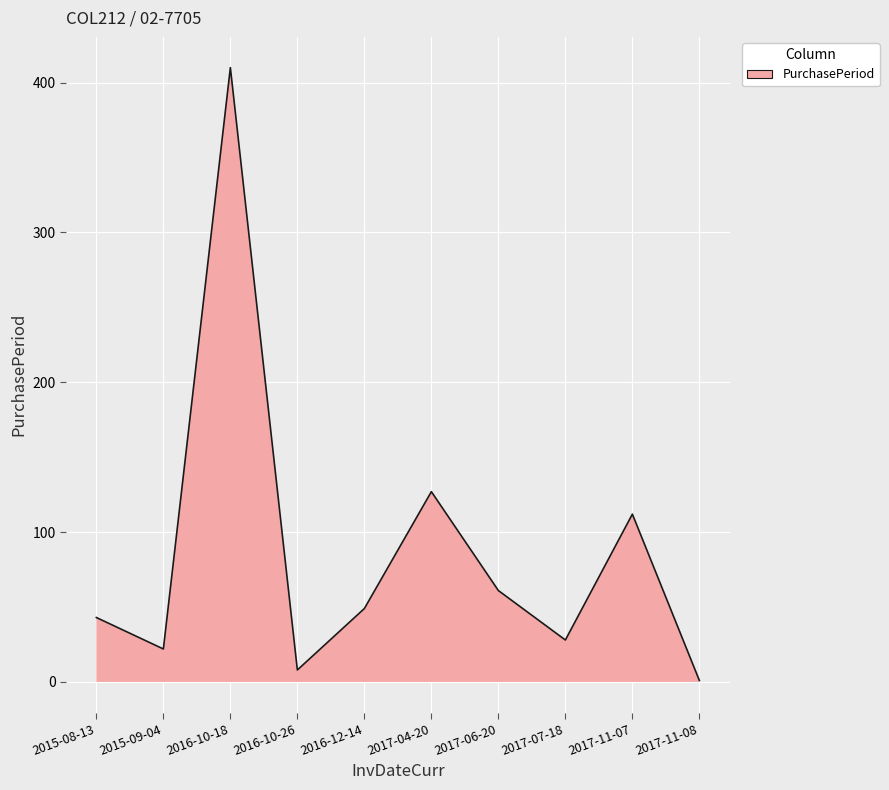

Rank the categories by value from lowest to highest.

2017-11-08, 2016-10-26, 2015-09-04, 2017-07-18, 2015-08-13, 2016-12-14, 2017-06-20, 2017-11-07, 2017-04-20, 2016-10-18